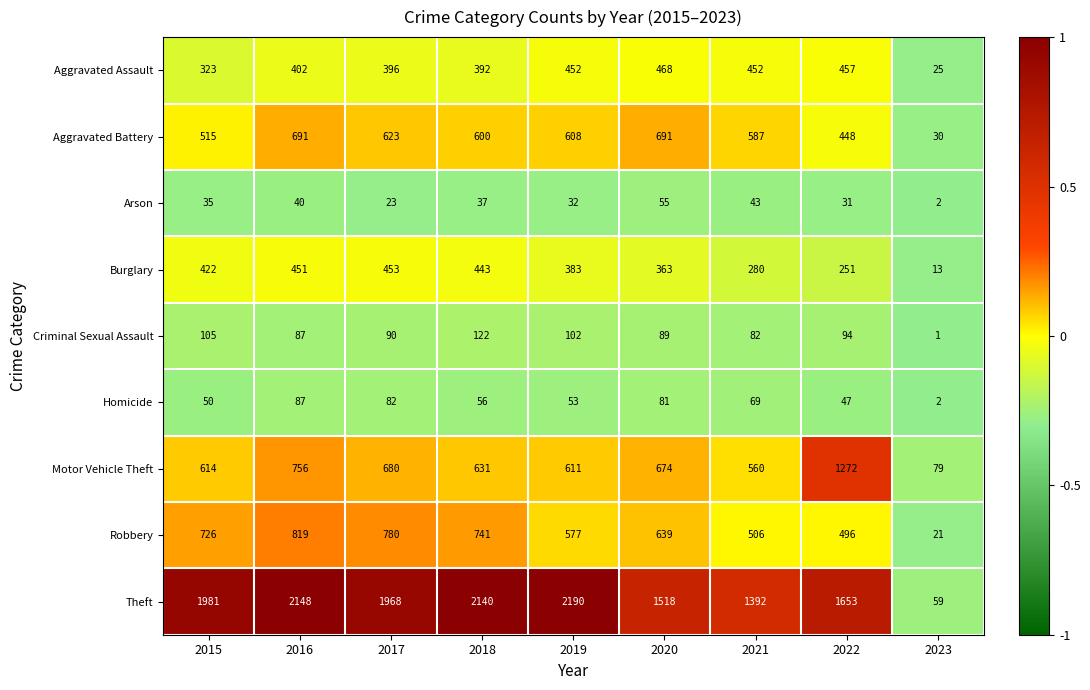

What is the sum of the Motor Vehicle Theft values at 2017 and 2023?

759